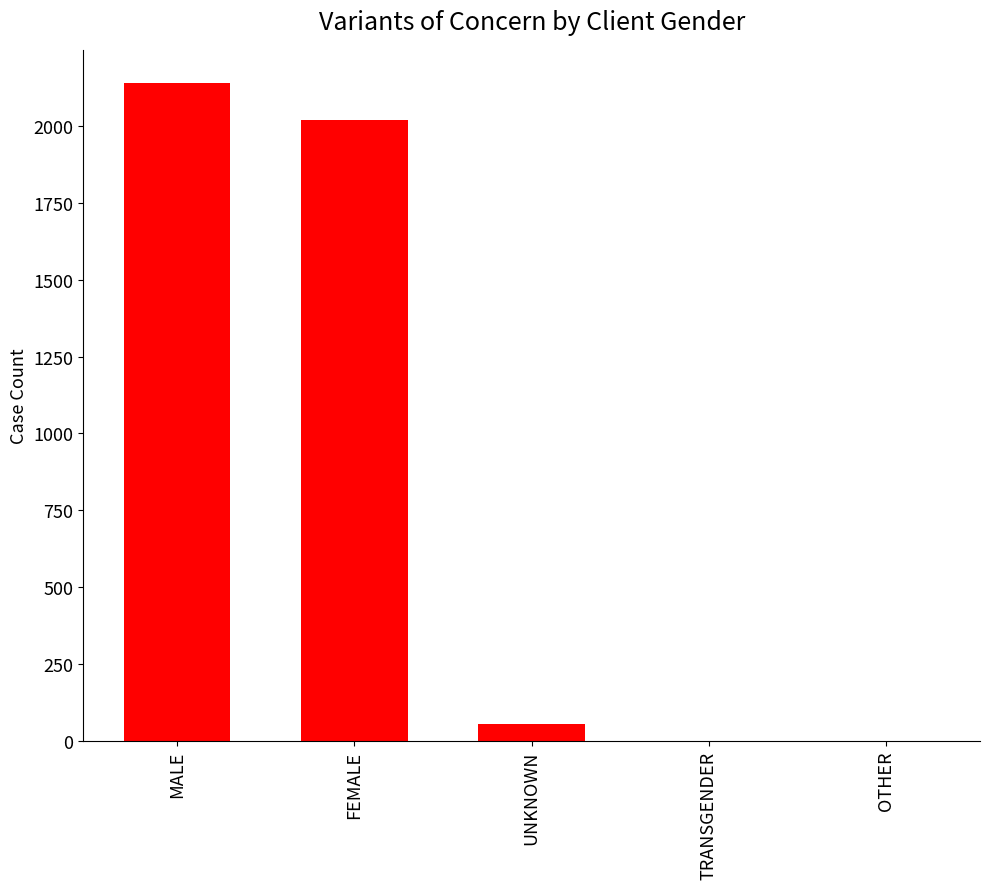

What is the sum of all values?

4218